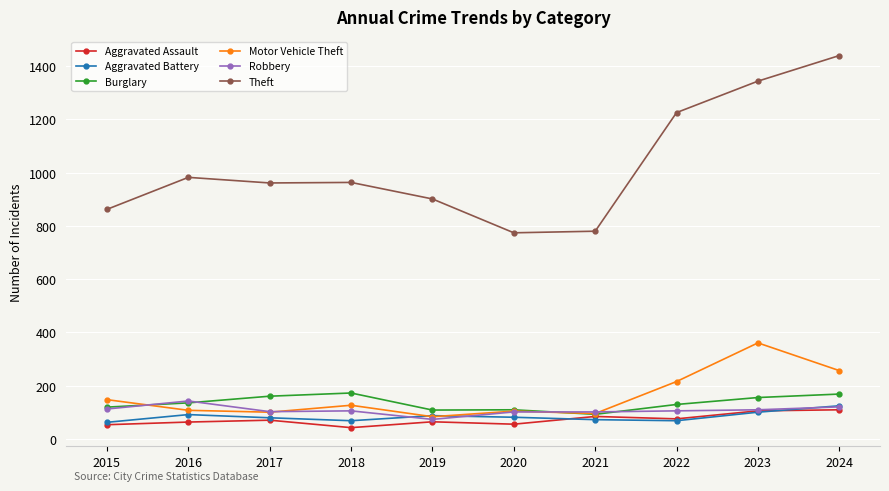

True or false: Theft and Aggravated Battery cross at least once.

False